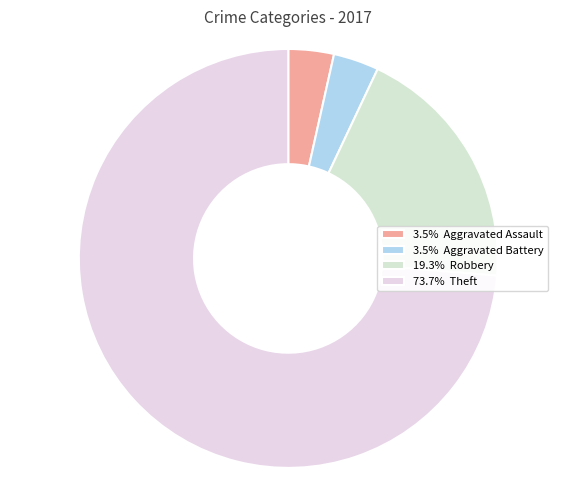

How many segments does this pie chart have?

4